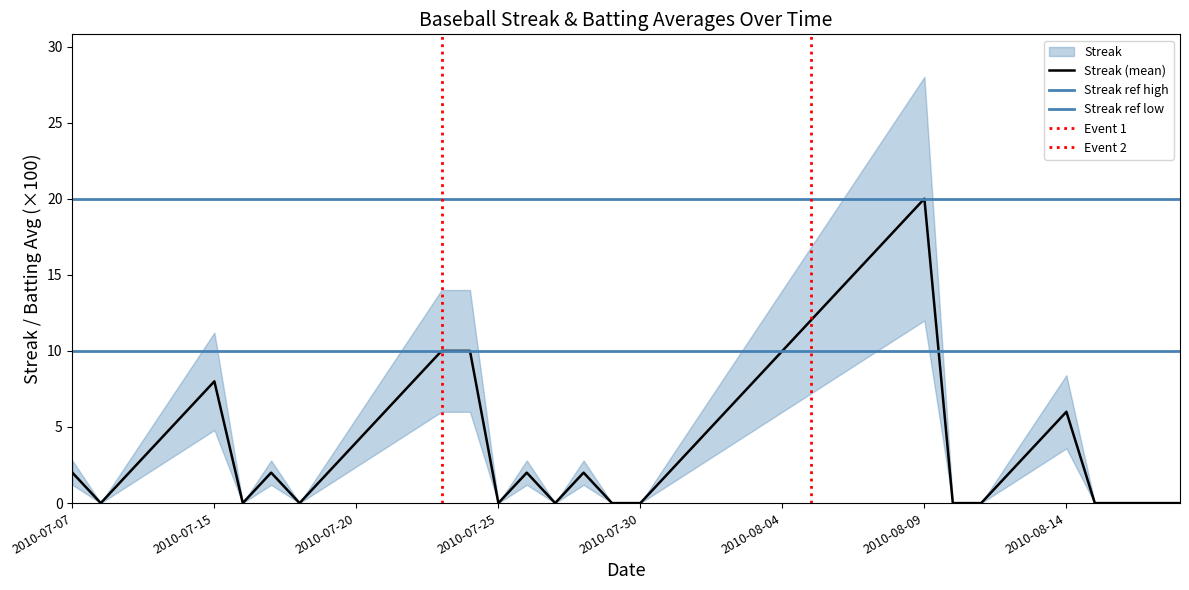

Which series has the widest spread of values?

Streak